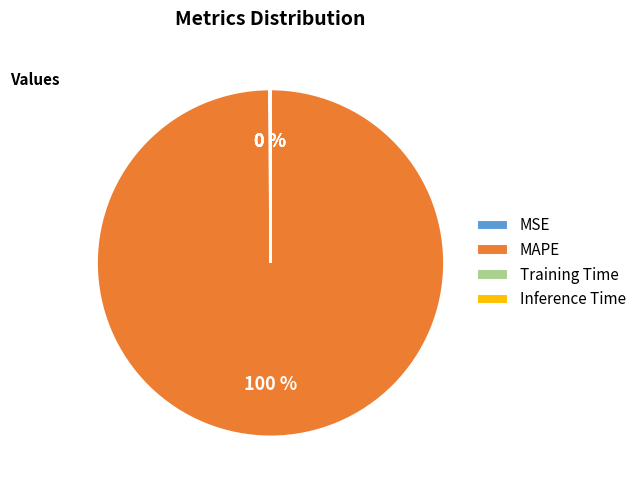

To the nearest percent, what is the average slice percentage?

25%